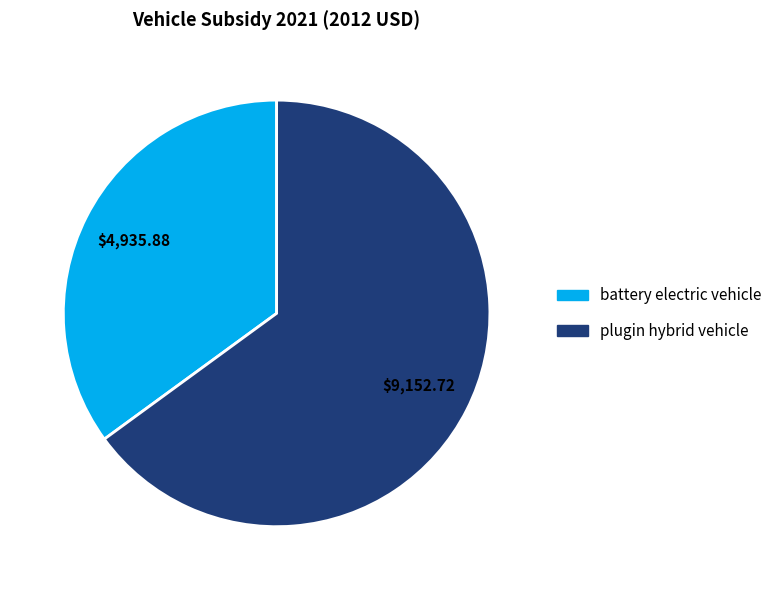

Is there a majority slice in this chart?

Yes